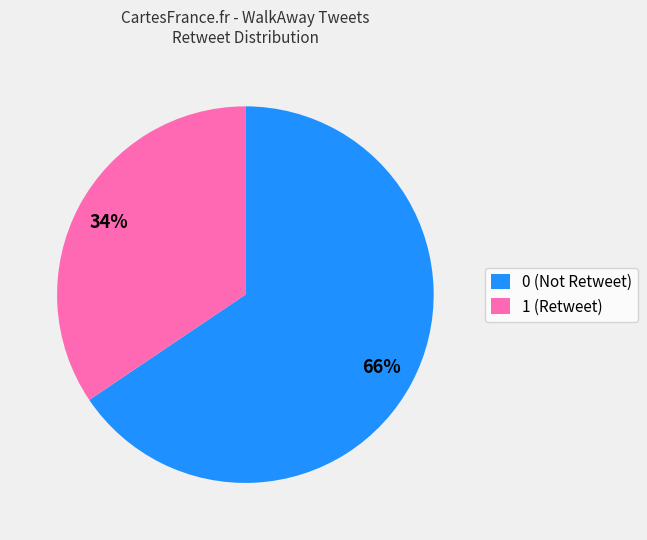

The 0 (Not Retweet) slice represents 71% of the pie. True or false?

False